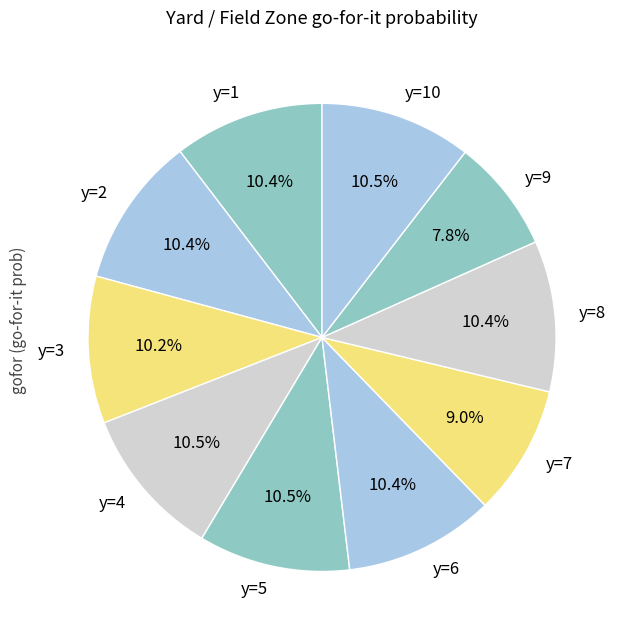

How many segments does this pie chart have?

10